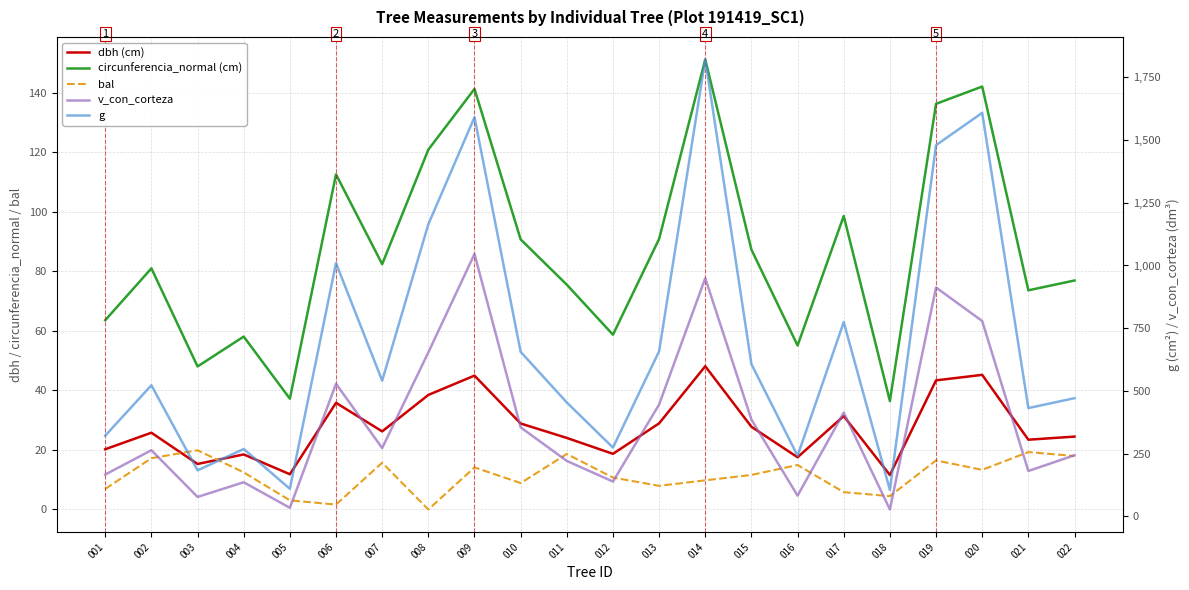

At which label is dbh (cm) closest to 29?

013